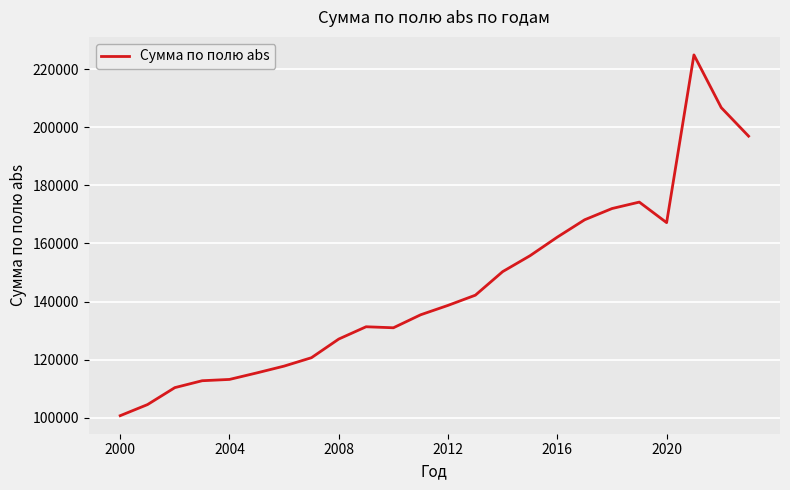

Does the chart display data point markers on the line(s)?

No